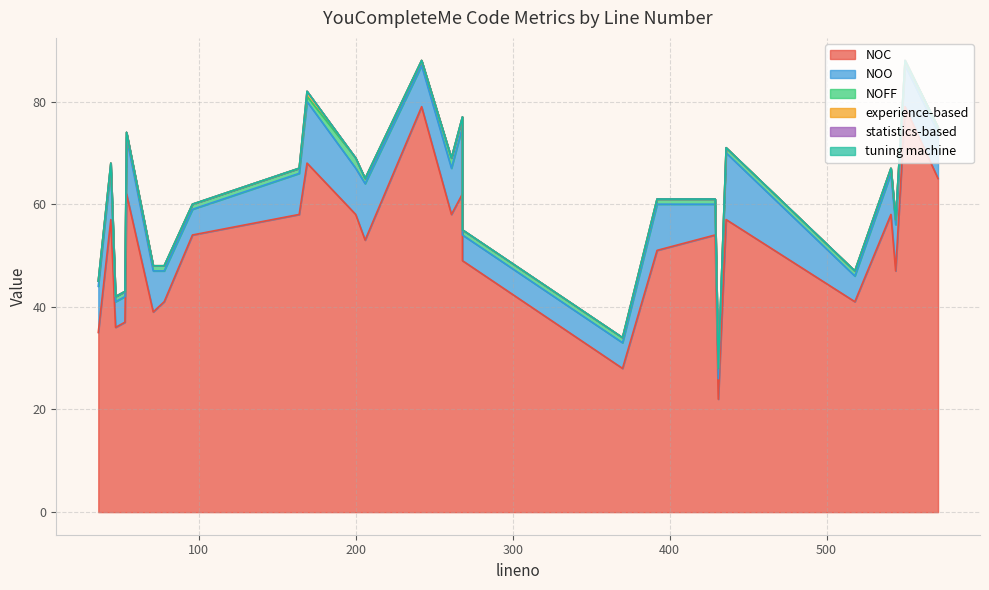

In NOFF, how many points are higher than both neighbors (excluding endpoints)?

1